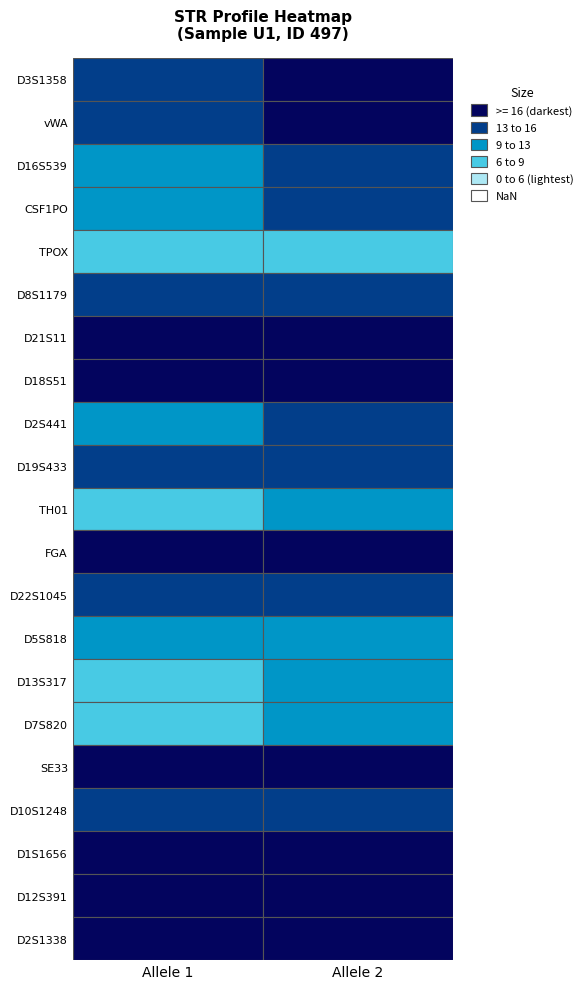

Rank the series by their maximum value, from lowest to highest.

allele1, allele2